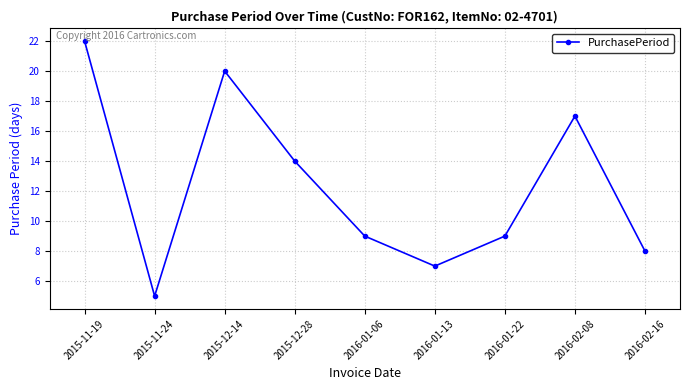

At which label is the value closest to 13?

2015-12-28